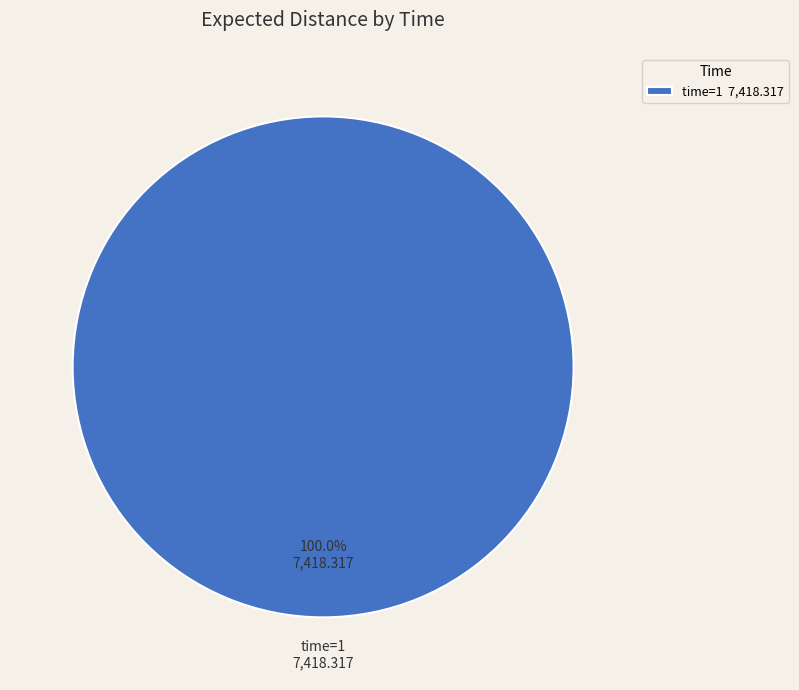

Count the number of slices in the pie.

1